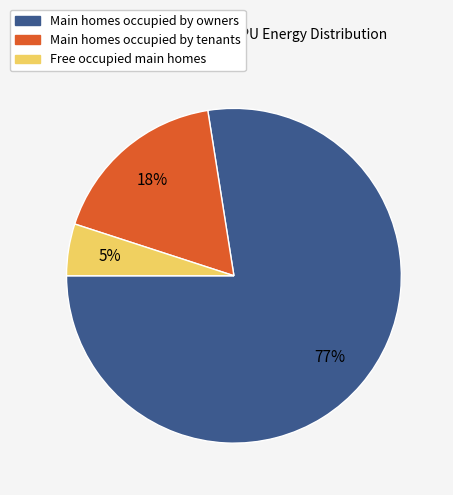

The Main homes occupied by tenants slice represents 18% of the pie. True or false?

True